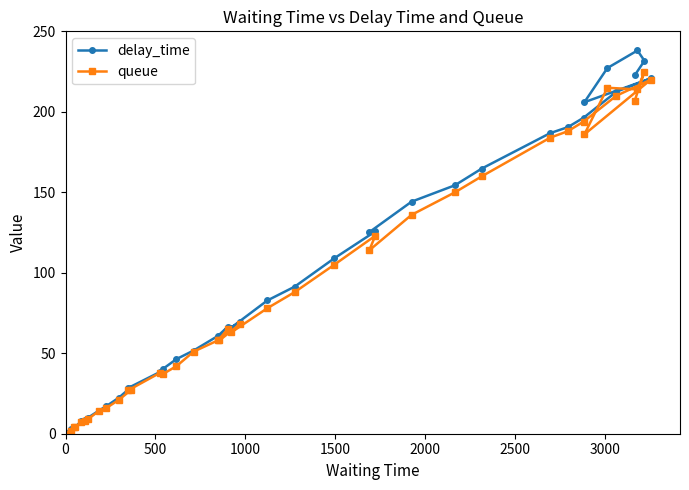

How many distinct data groups are displayed?

2